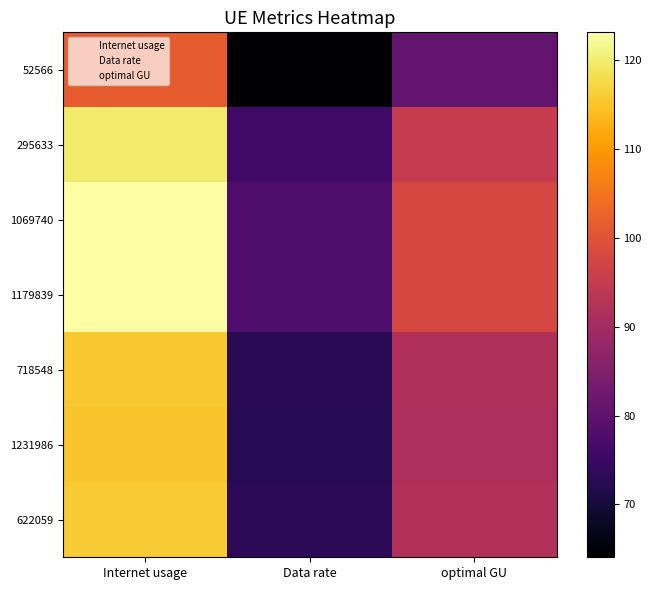

Rank the series at optimal GU from highest to lowest value.

1179839, 1069740, 295633, 622059, 718548, 1231986, 52566